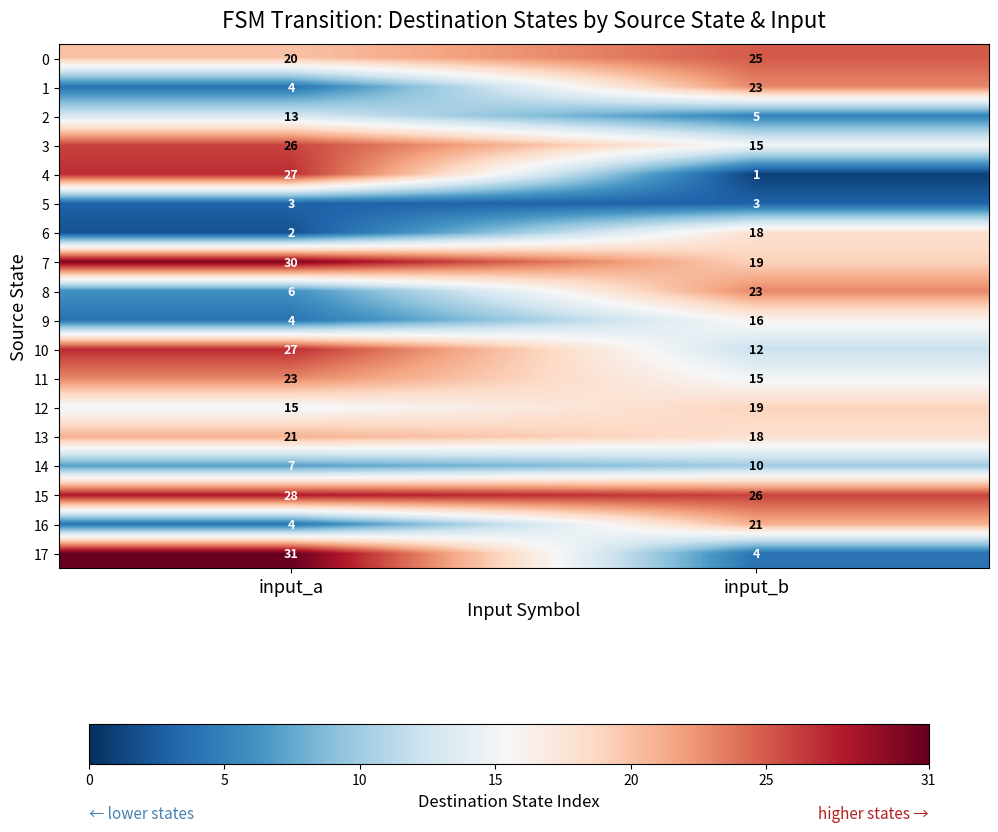

What is the sum of the 10 values at input_b and input_a?

39